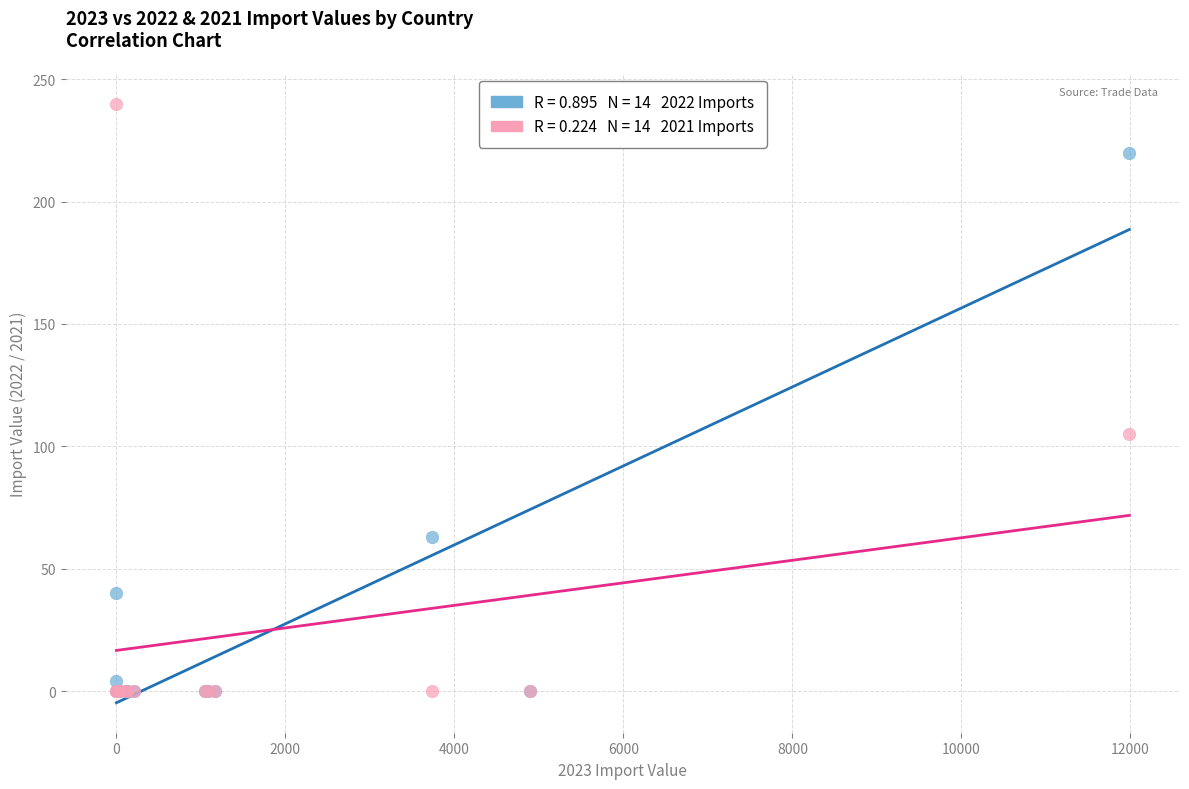

Across all series, what Y value is closest to 120?

105